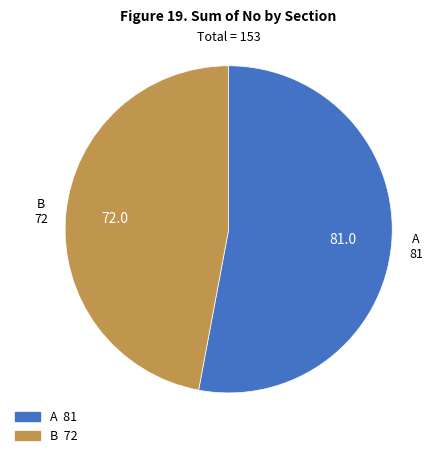

Which slice is the largest?

A